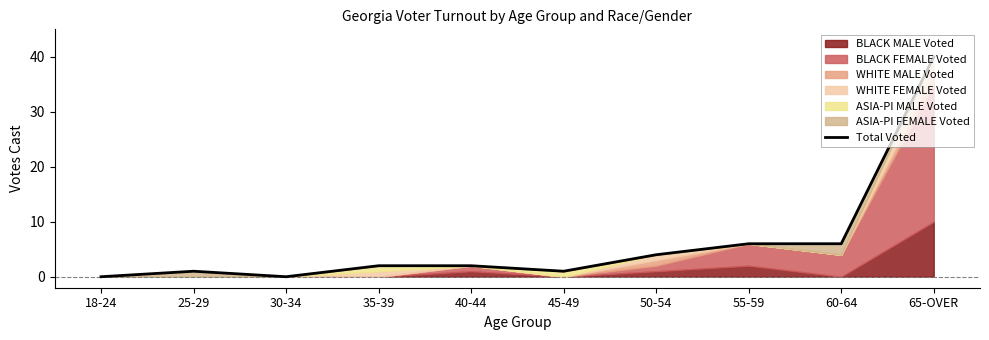

Rank the categories by value from lowest to highest.

18-24, 30-34, 25-29, 45-49, 35-39, 40-44, 50-54, 55-59, 60-64, 65-OVER